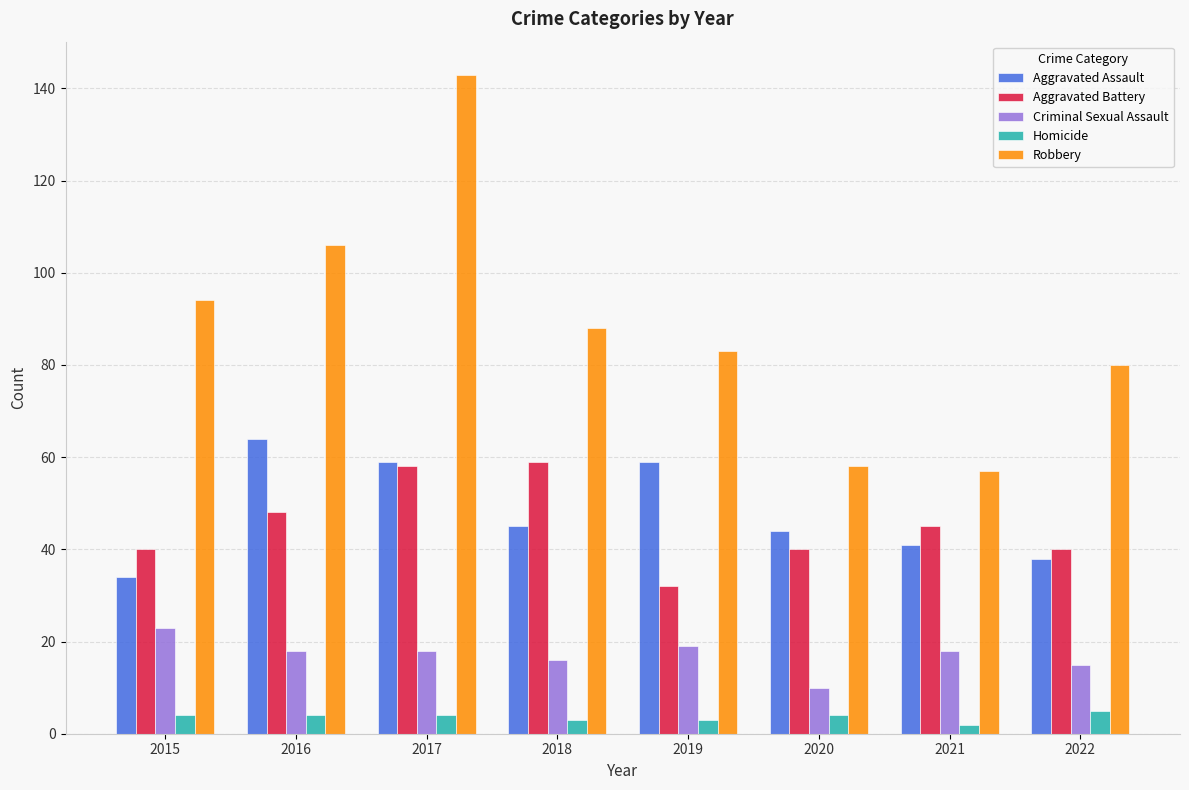

Is it true that Aggravated Assault equals 41 at 2021?

True